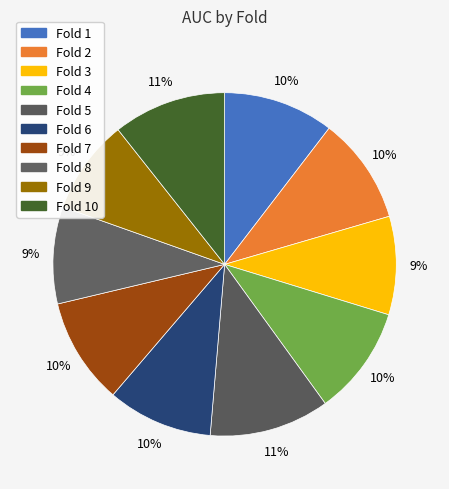

How many segments does this pie chart have?

10